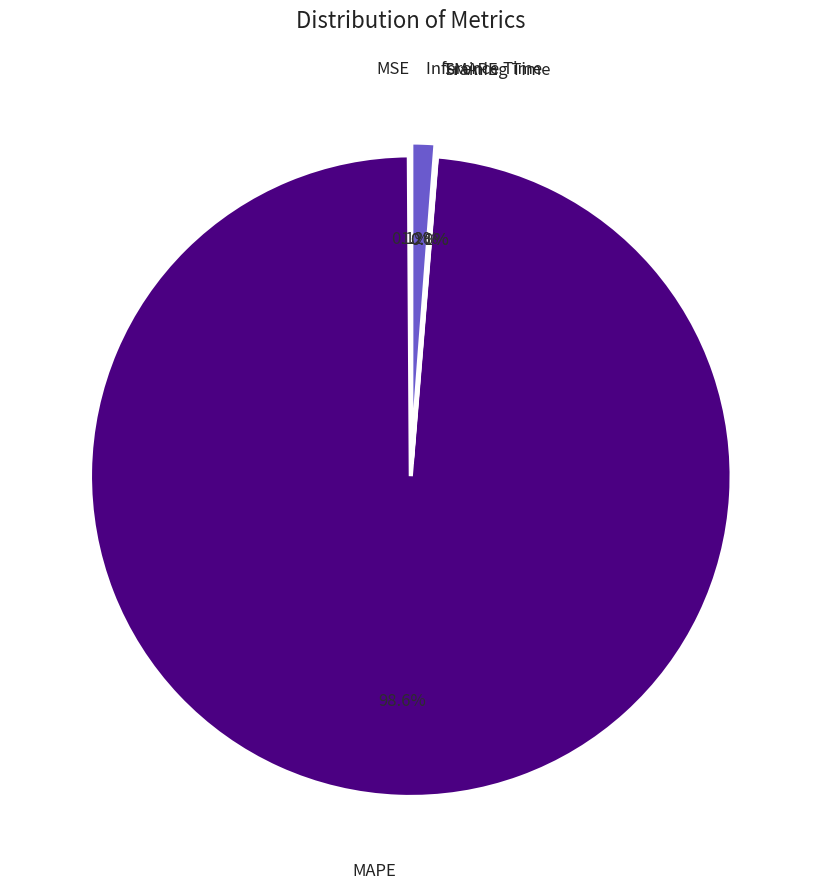

Which category has the biggest portion of the pie?

MAPE